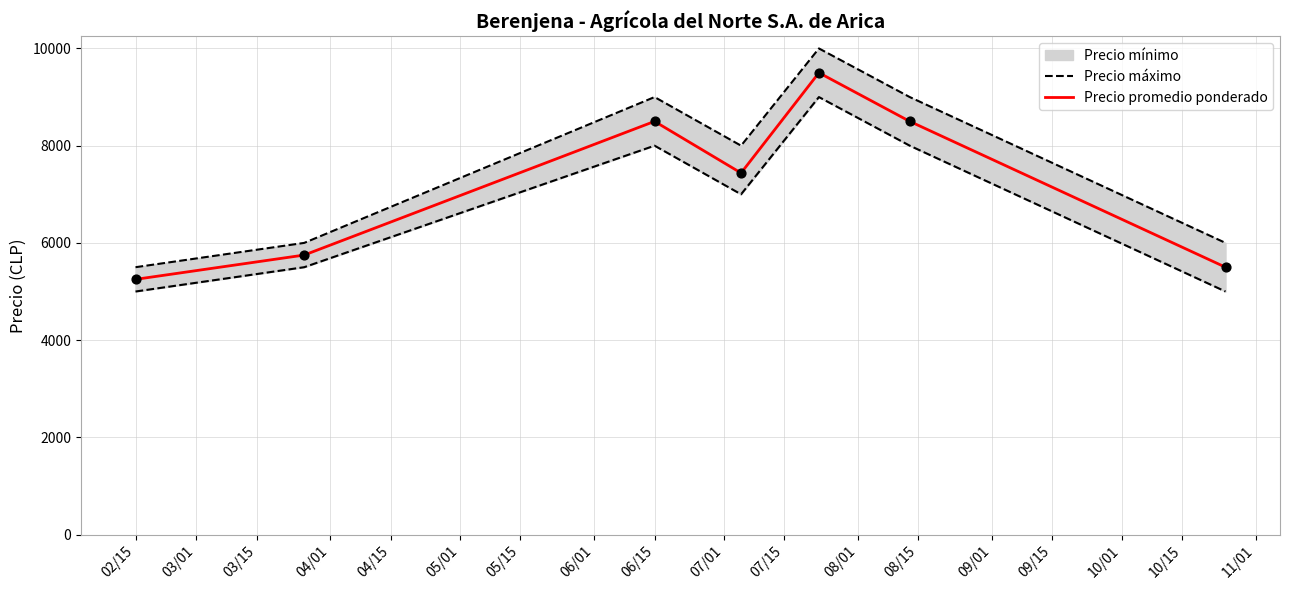

Which category has the lowest value in the Precio promedio ponderado series?

02/15